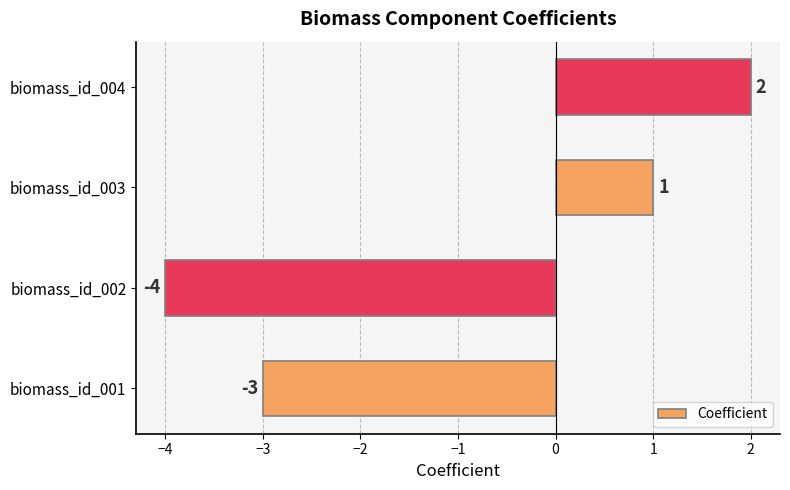

Are the bars horizontal?

Yes